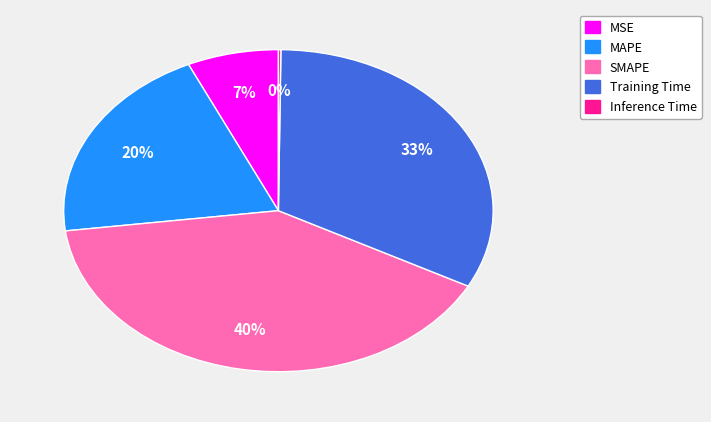

Combined, do Training Time and MAPE account for over 50%?

Yes